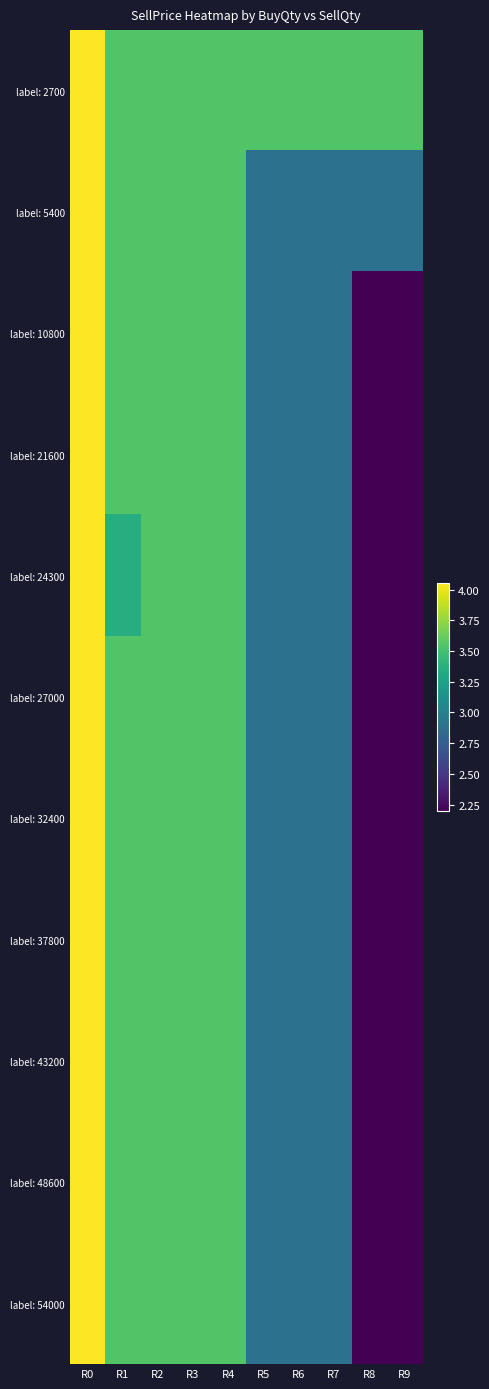

Count the number of data series in this chart.

11